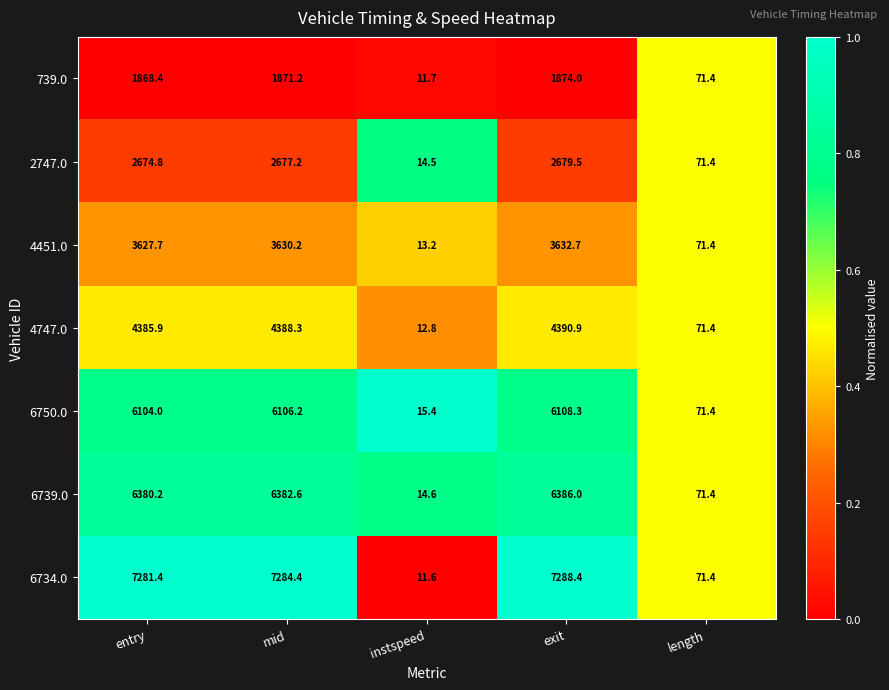

Which series changed the most between entry and mid?

6734.0